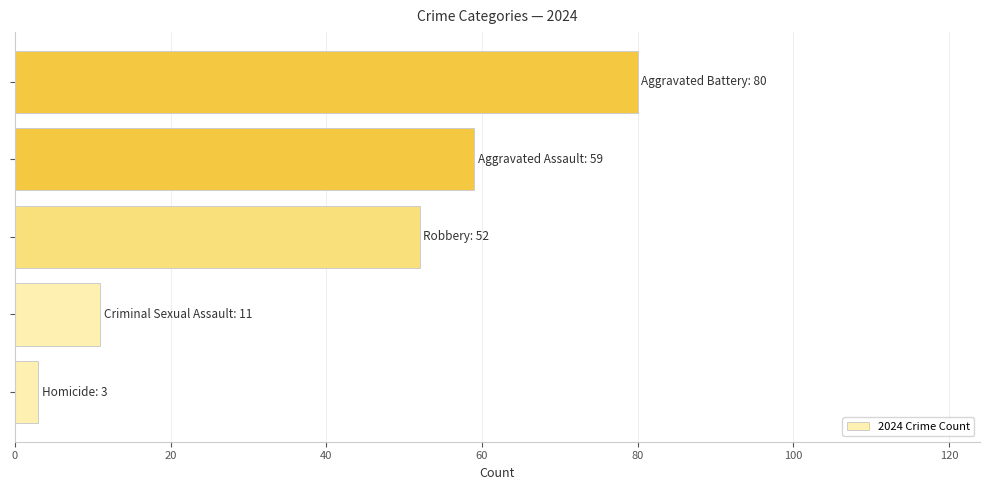

What is the minimum value shown in the chart?

3